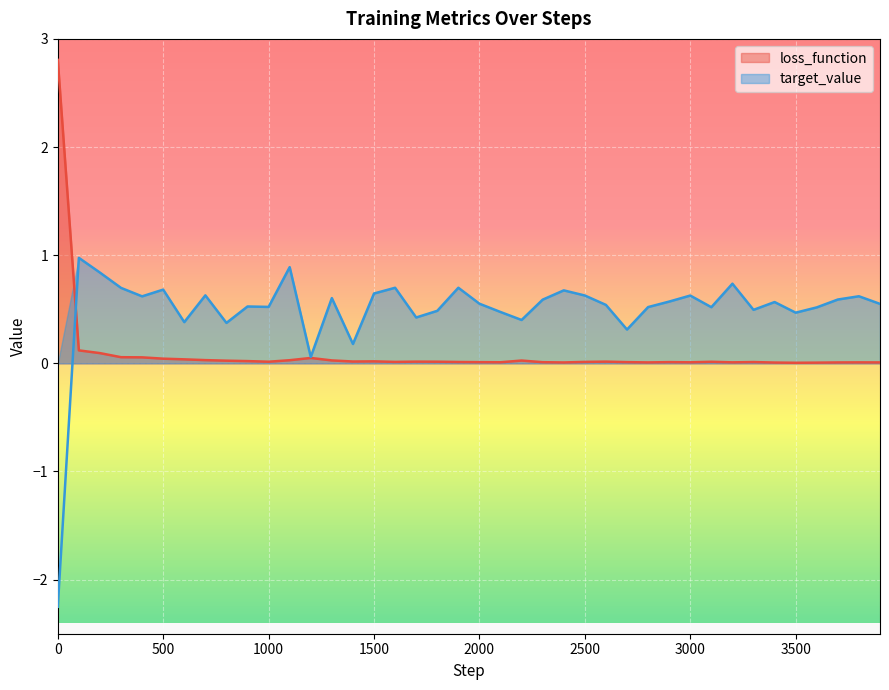

What are all the series names shown in the legend?

loss_function, target_value